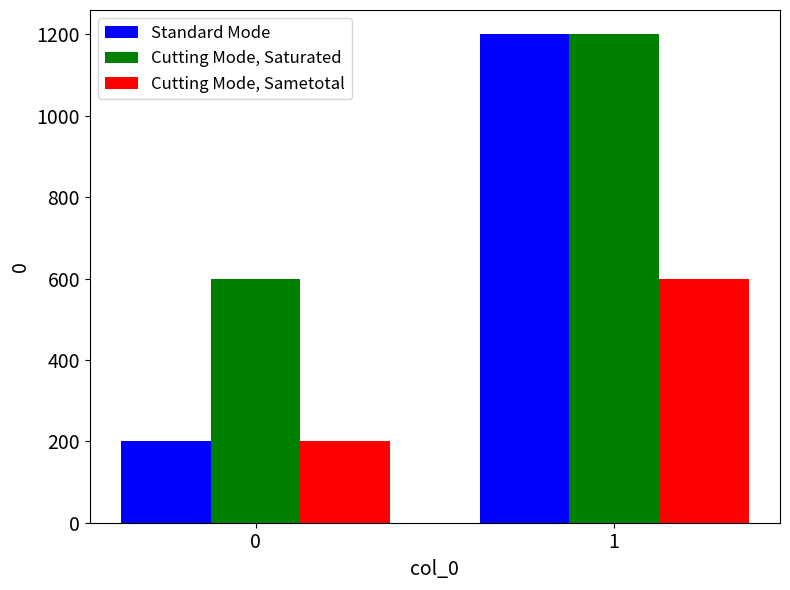

Does the chart contain any negative values?

No